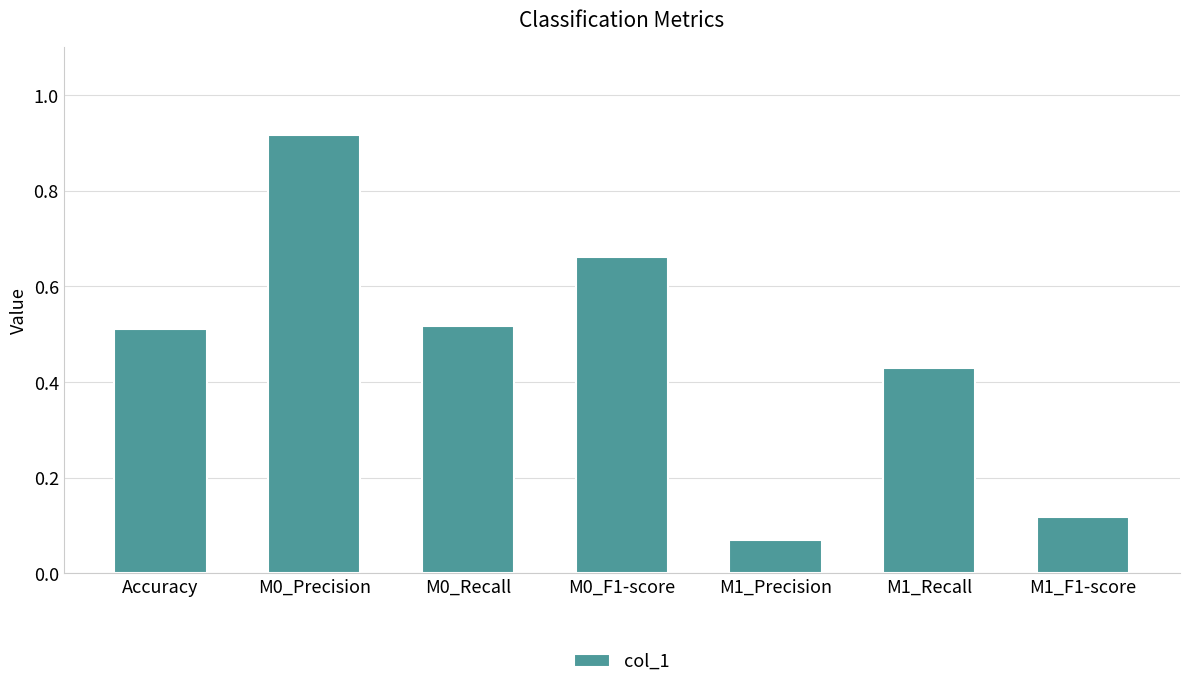

At which category does the chart reach its peak across all series?

M0_Precision